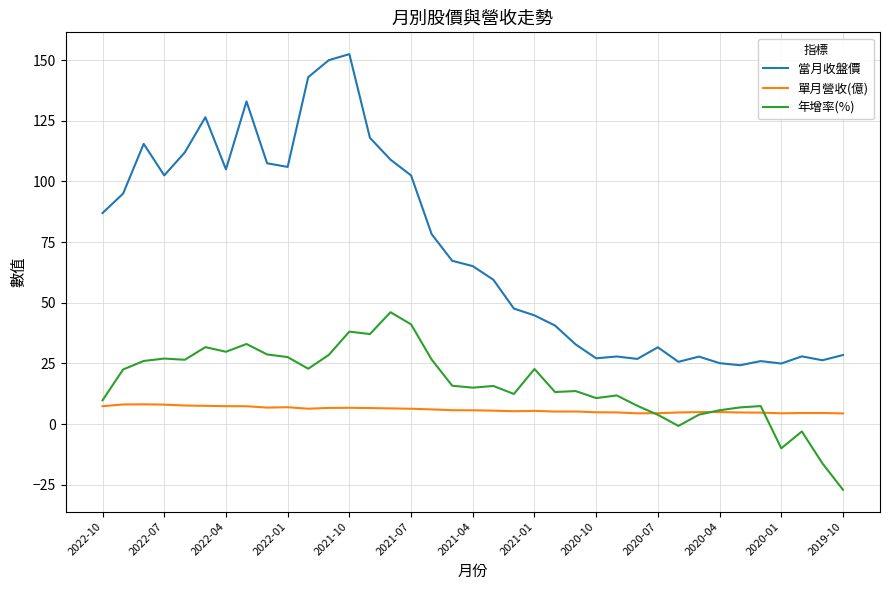

What is the maximum value for 當月收盤價?

152.5